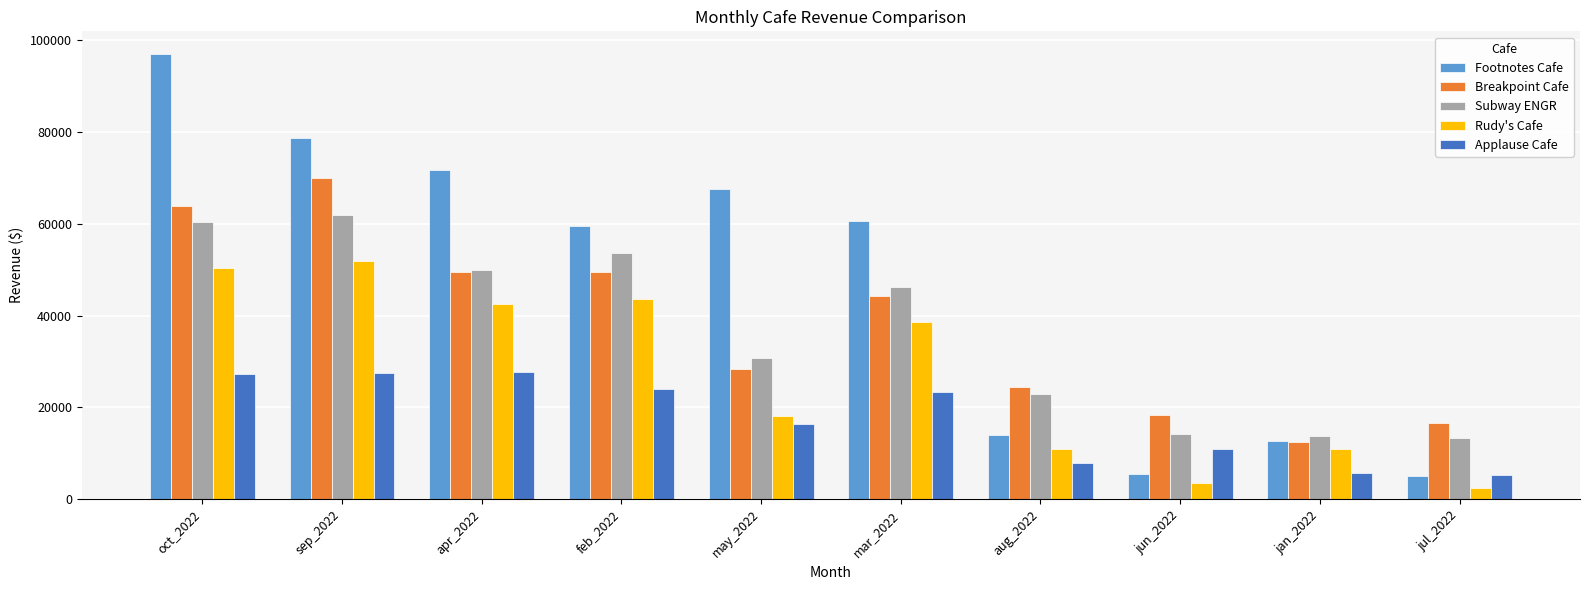

The value of Breakpoint Cafe at apr_2022 is 49423.3. True or false?

True